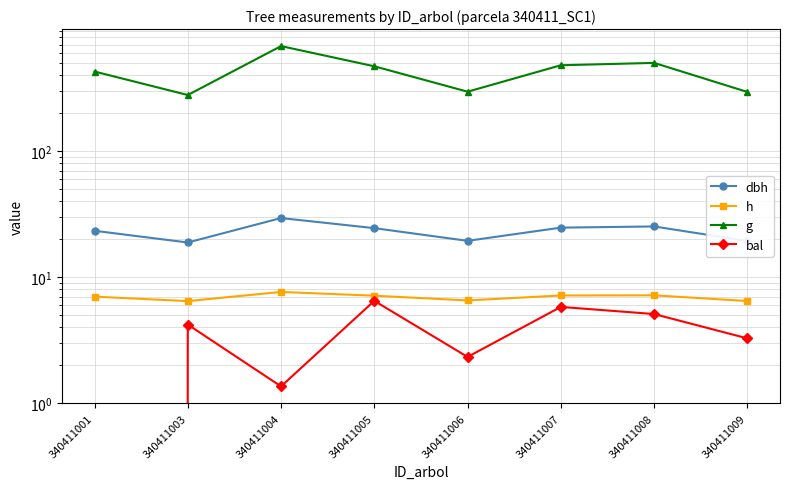

Reading left to right, transcribe all the data shown in this chart.

dbh: 23.4	18.9	29.5	24.5	19.4	24.7	25.3	19.4
h: 7.0	6.5	7.6	7.1	6.5	7.2	7.2	6.5
g: 428.4	278.9	681.8	471.4	296.4	480.4	501.6	294.9
bal: 0.0	4.2	1.4	6.5	2.3	5.8	5.1	3.3